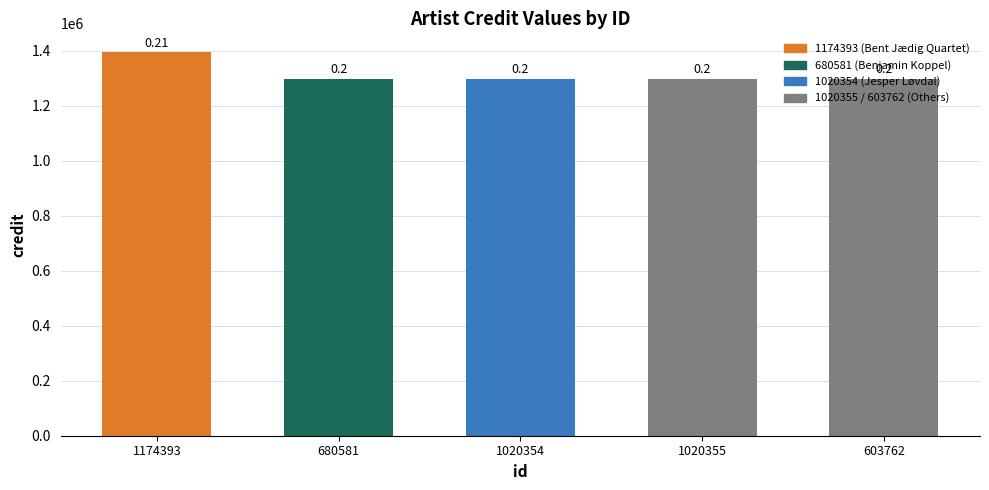

What is the label of the 3rd bar from the left?

1020354